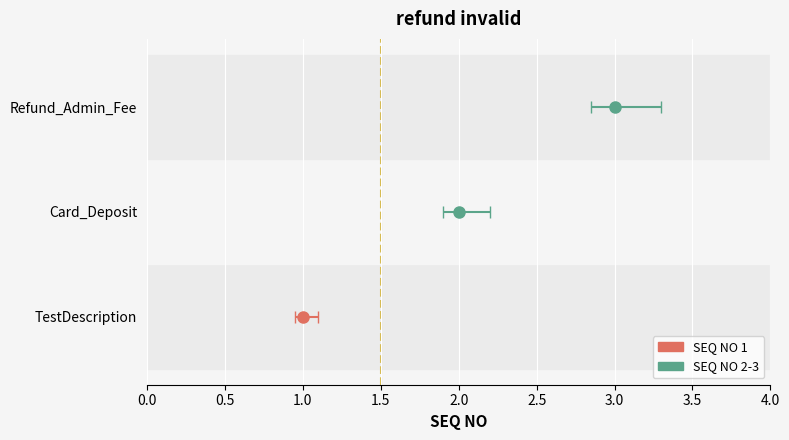

Approximately how many times larger is the value at Refund_Admin_Fee compared to TestDescription?

3.0